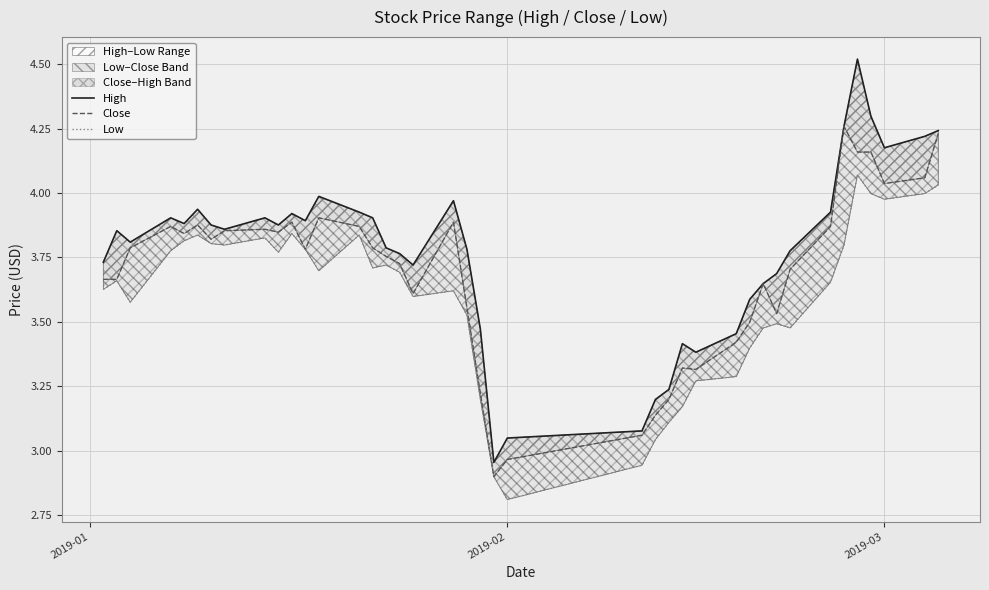

Reading left to right, transcribe all the data shown in this chart.

High: 3.7	3.9	3.8	3.9	3.9	3.9	3.9	3.9	3.9	3.9	3.9	3.9	4.0	3.9	3.9	3.8	3.8	3.7	4.0	3.8	3.5	3.0	3.0	3.1	3.2	3.2	3.4	3.4	3.5	3.6	3.6	3.7	3.8	3.9	4.3	4.5	4.3	4.2	4.2	4.2
Close: 3.7	3.7	3.8	3.9	3.8	3.9	3.8	3.9	3.9	3.8	3.9	3.8	3.9	3.9	3.8	3.8	3.7	3.6	3.9	3.6	3.2	2.9	3.0	3.1	3.1	3.2	3.3	3.3	3.4	3.5	3.6	3.5	3.7	3.9	4.3	4.2	4.2	4.0	4.1	4.2
Low: 3.6	3.7	3.6	3.8	3.8	3.8	3.8	3.8	3.8	3.8	3.8	3.8	3.7	3.8	3.7	3.7	3.7	3.6	3.6	3.5	3.2	2.9	2.8	2.9	3.0	3.1	3.2	3.3	3.3	3.4	3.5	3.5	3.5	3.7	3.8	4.1	4.0	4.0	4.0	4.0